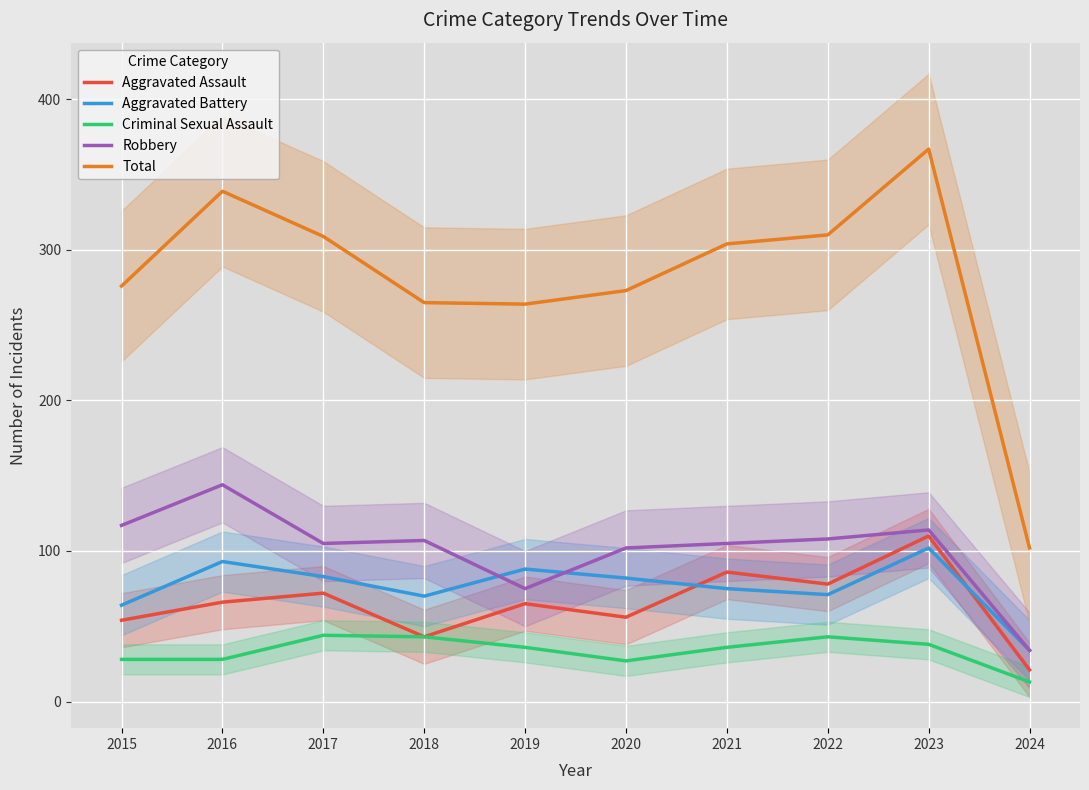

The value of Aggravated Assault at 2024 is 33. True or false?

False